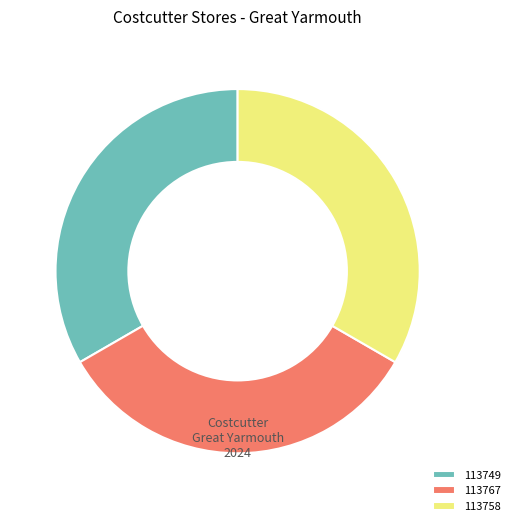

True or false: 113767 accounts for 33% of the total.

True